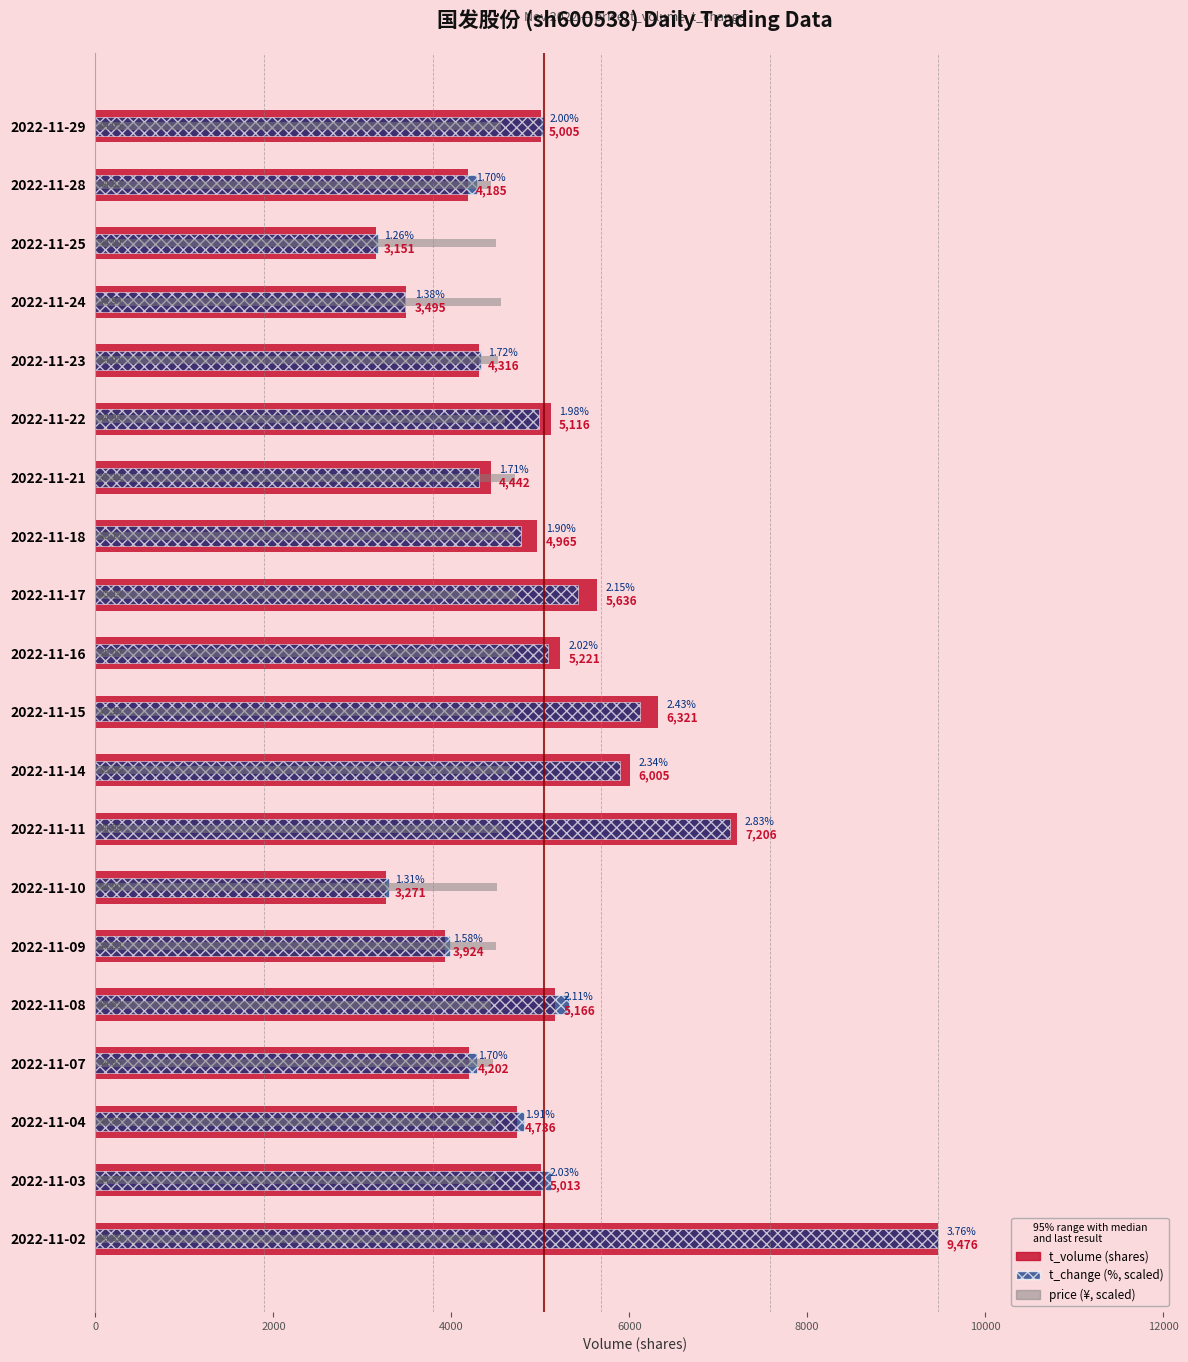

What is the average value of the t_volume series?

5042.6